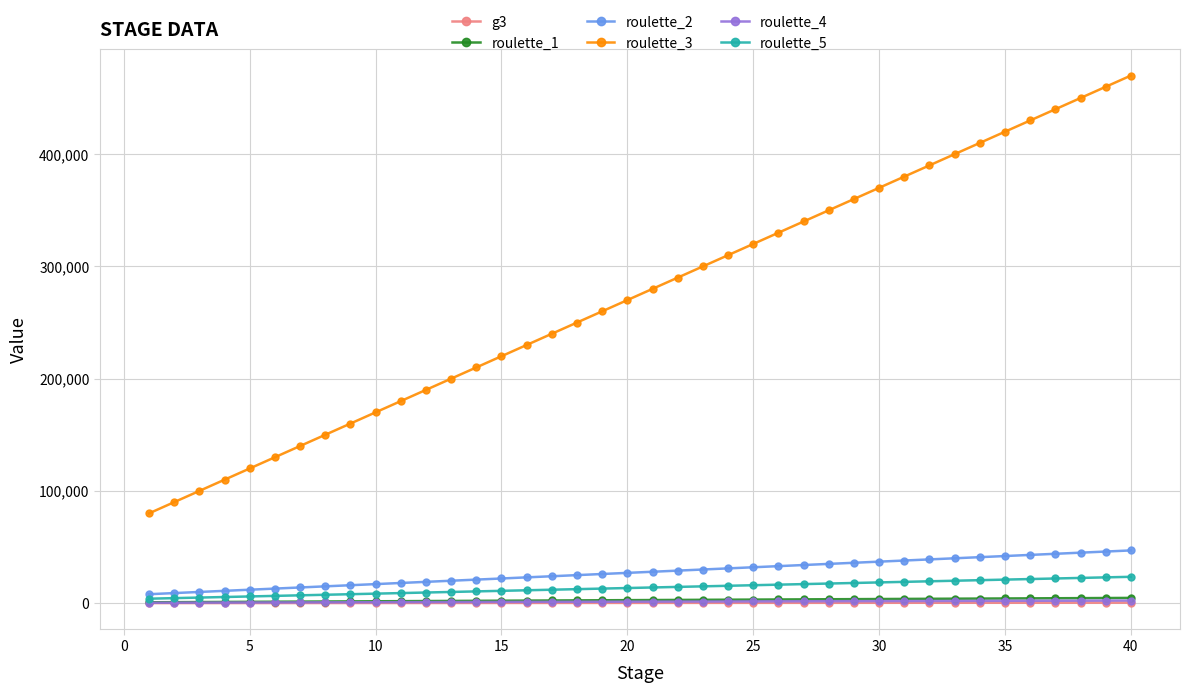

How many lines are shown in the chart?

6